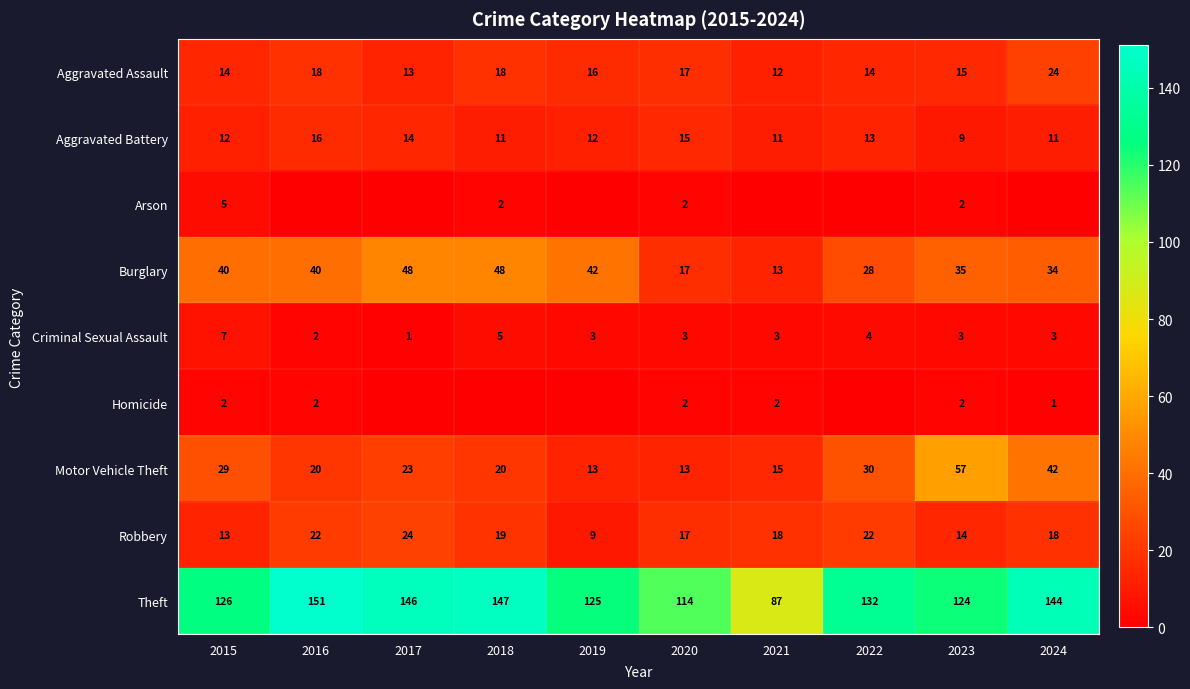

What is the average value of the Aggravated Battery series?

12